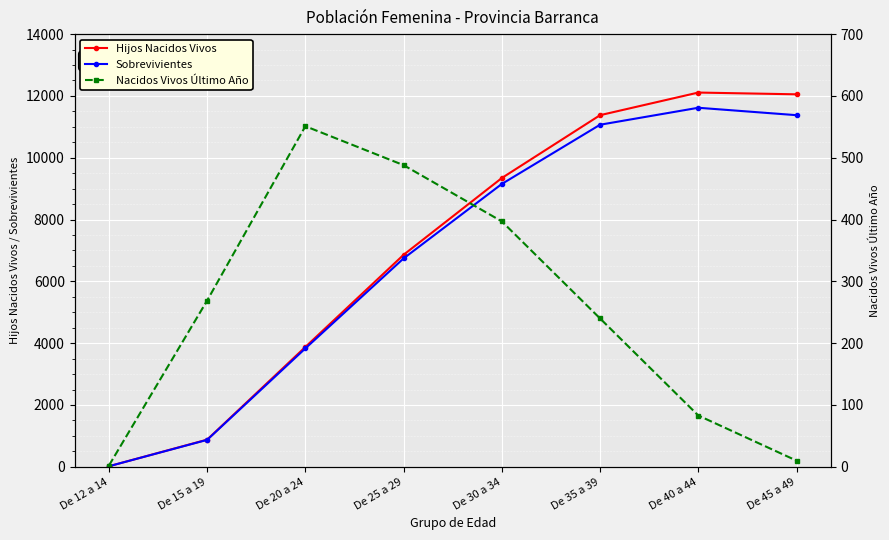

What is the label of the 7th point from the right?

De 15 a 19